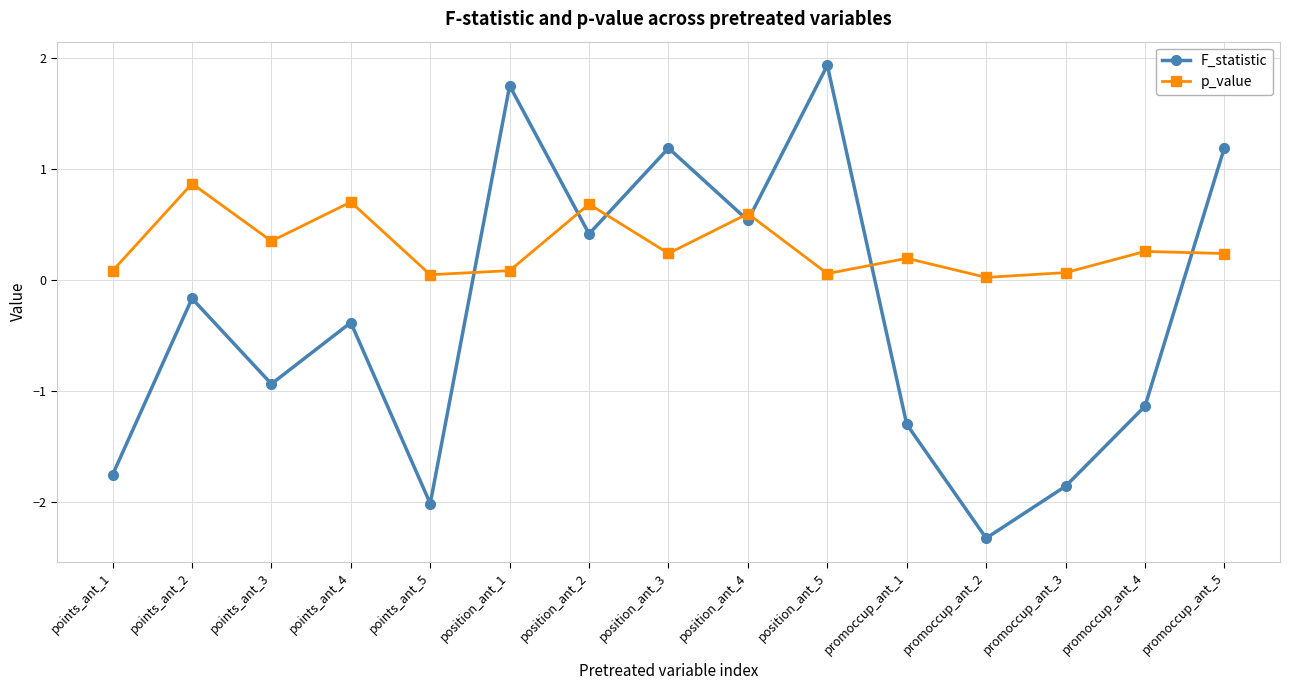

What is the difference between the second highest and minimum values in the F_statistic series?

4.1